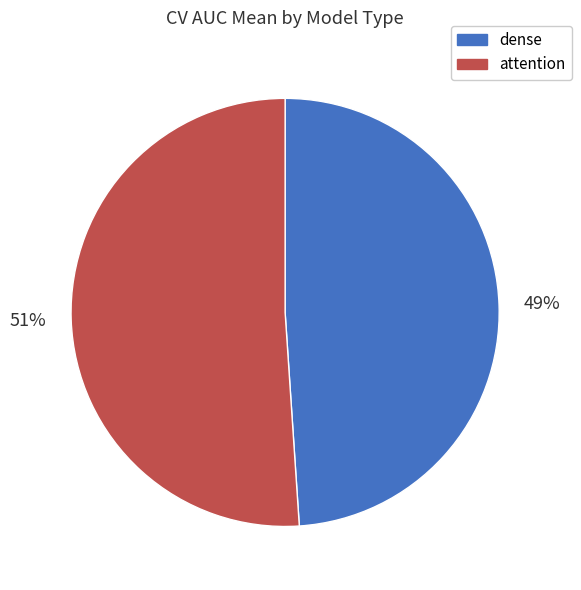

Is the sum of dense and attention greater than half?

Yes